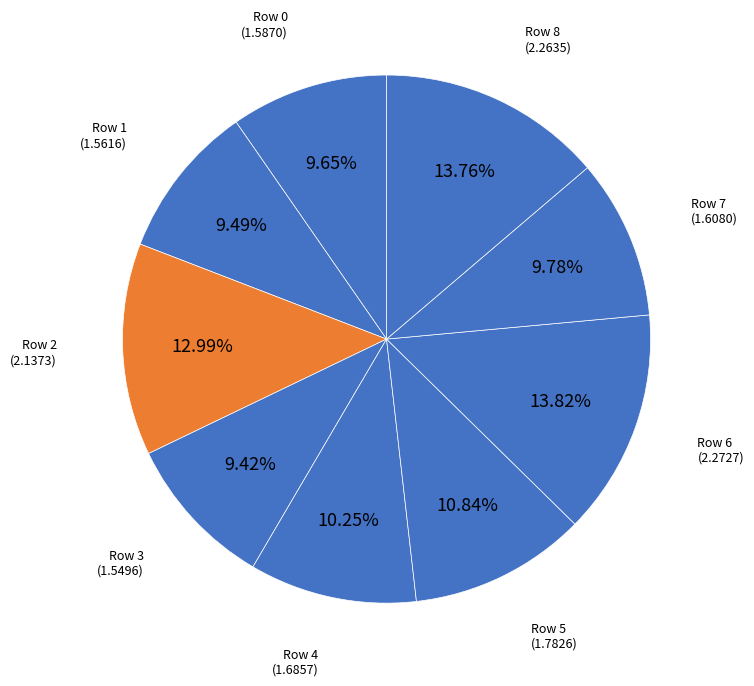

Which category has the biggest portion of the pie?

6